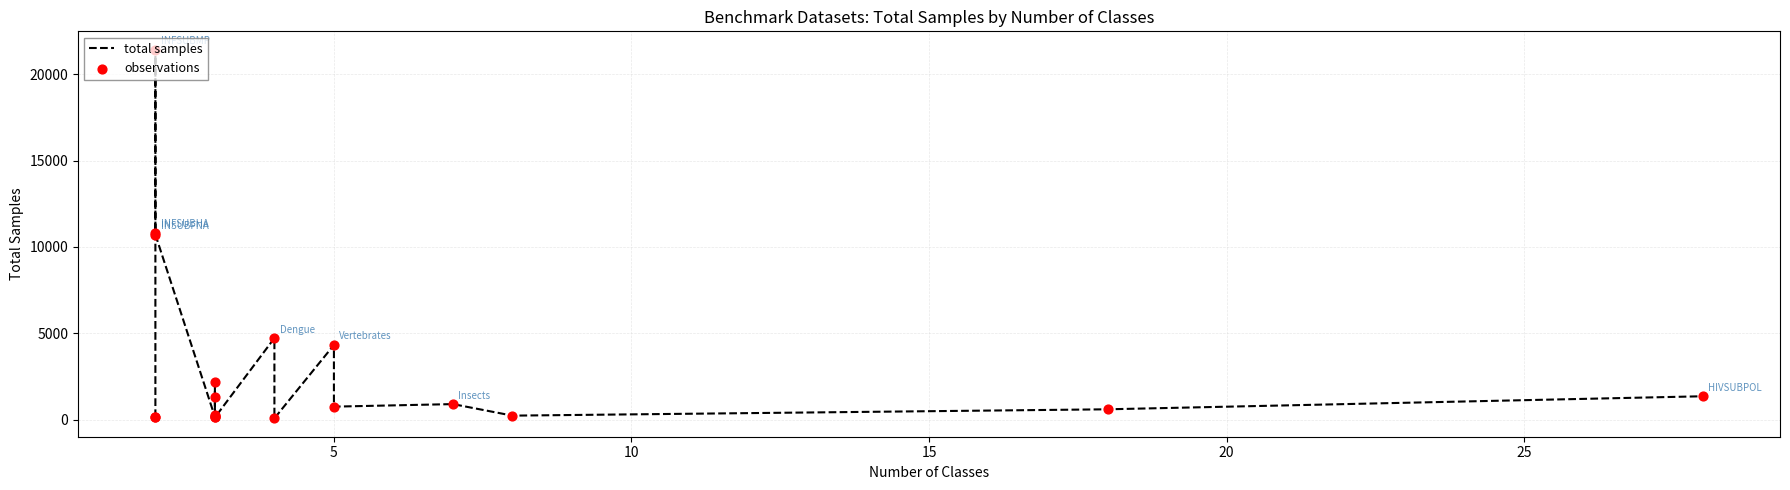

What are all the series names shown in the legend?

total samples, observations